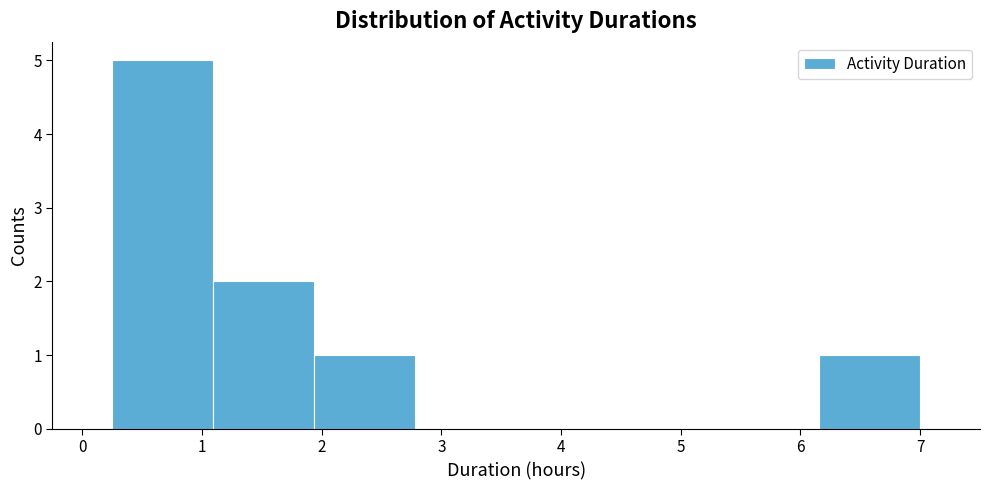

What is the height of the bar covering 0.3 to 1.1 on the x-axis? Neither the bar edges nor the heights are printed on the chart, so give them approximately, as read against the axes.

5